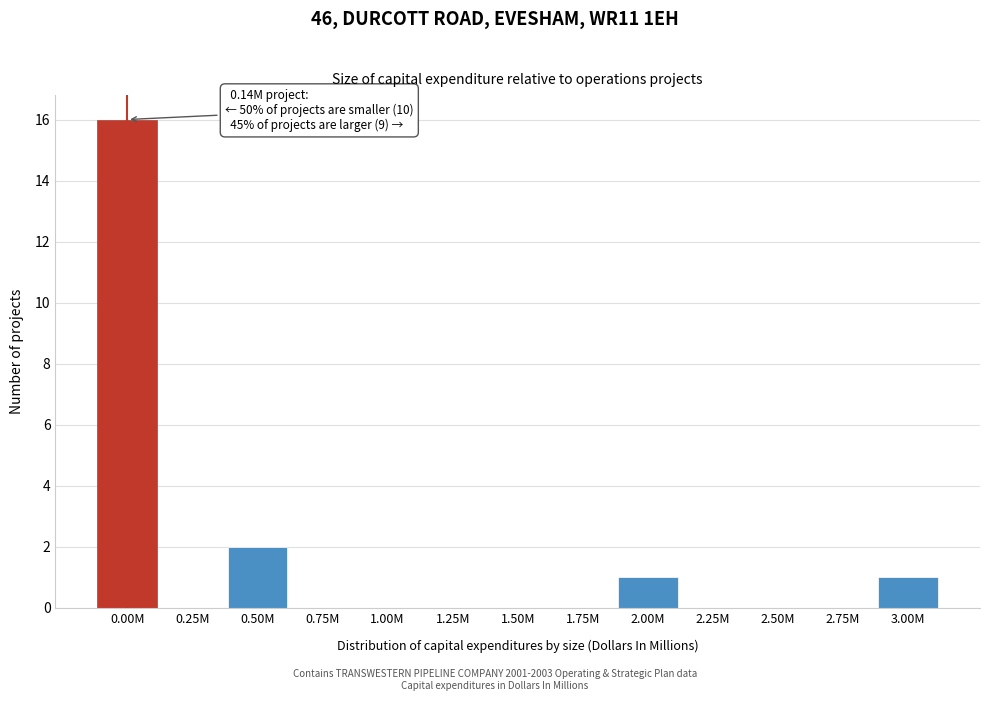

Reading right to left, list all the values displayed in this chart.

3.00M=1	2.75M=0	2.50M=0	2.25M=0	2.00M=1	1.75M=0	1.50M=0	1.25M=0	1.00M=0	0.75M=0	0.50M=2	0.25M=0	0.00M=16